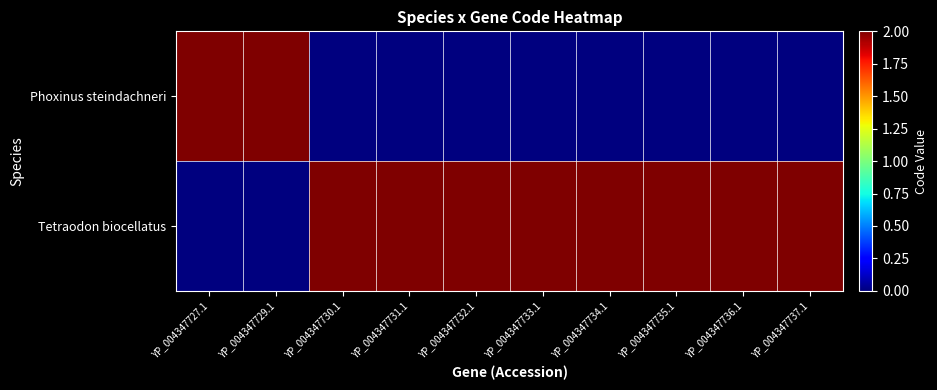

Rank the series at YP_004347732.1 from lowest to highest value.

Phoxinus steindachneri, Tetraodon biocellatus